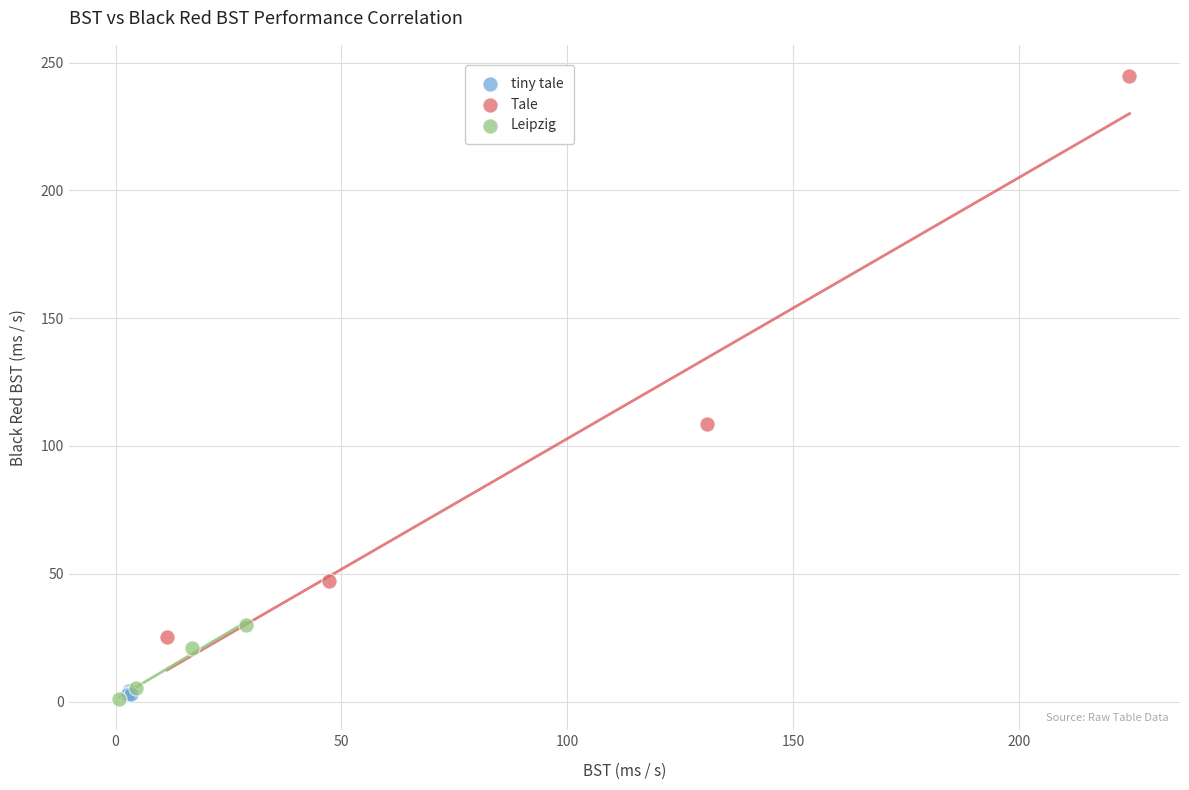

Which series has the widest spread of Y values?

Tale